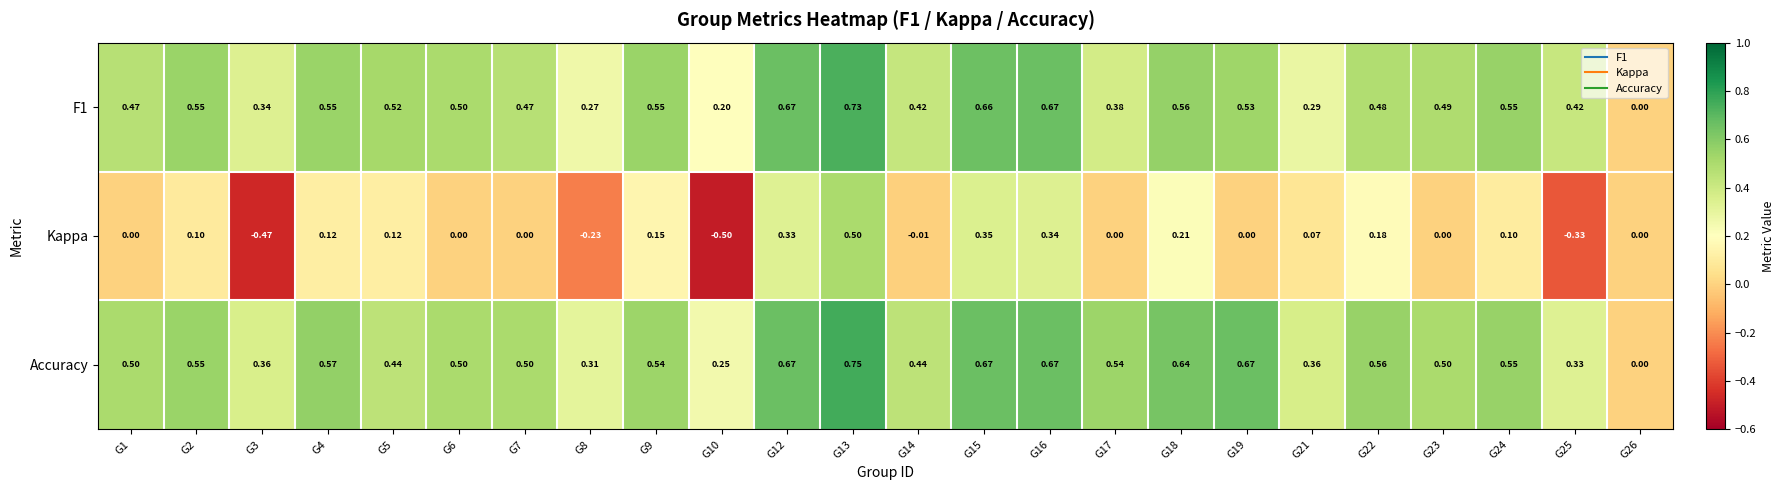

What is the difference between the highest and lowest values at G1?

0.5